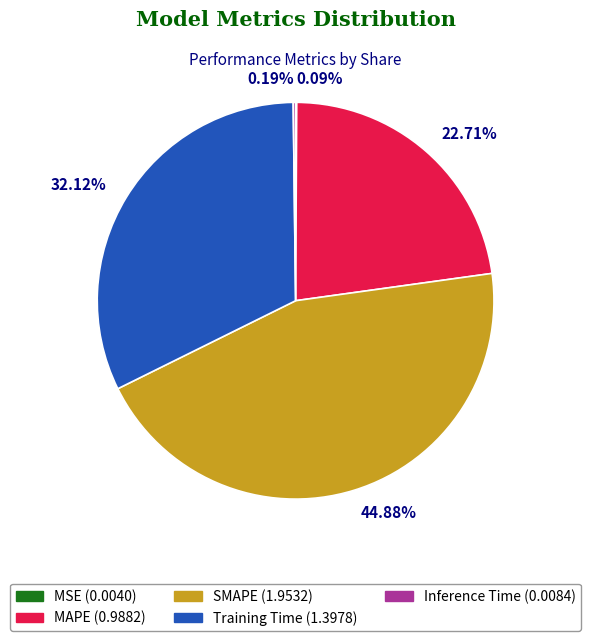

Does 44.88% account for over 50% of the chart?

No